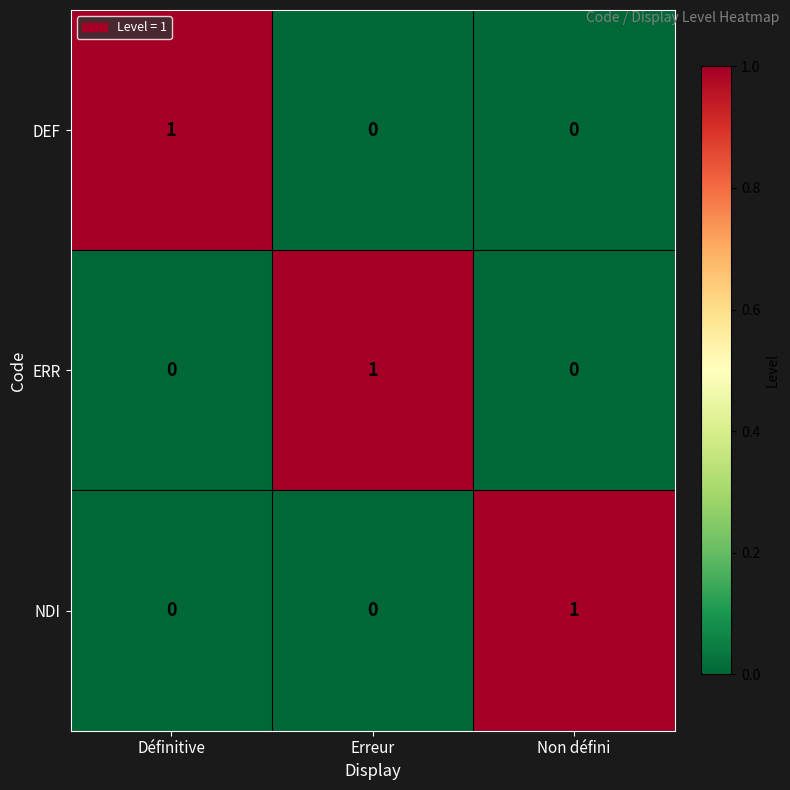

At how many categories does at least one series exceed 0?

3